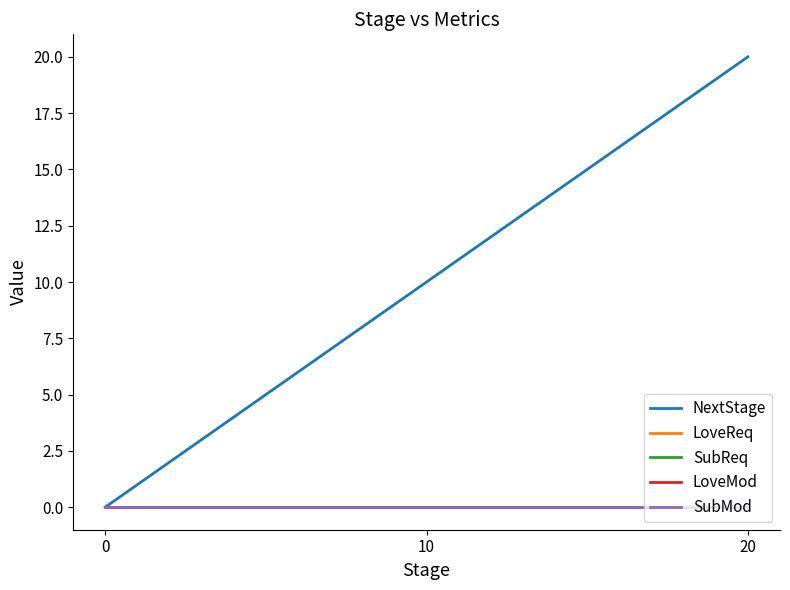

Which series changed the most between 0 and 10?

NextStage